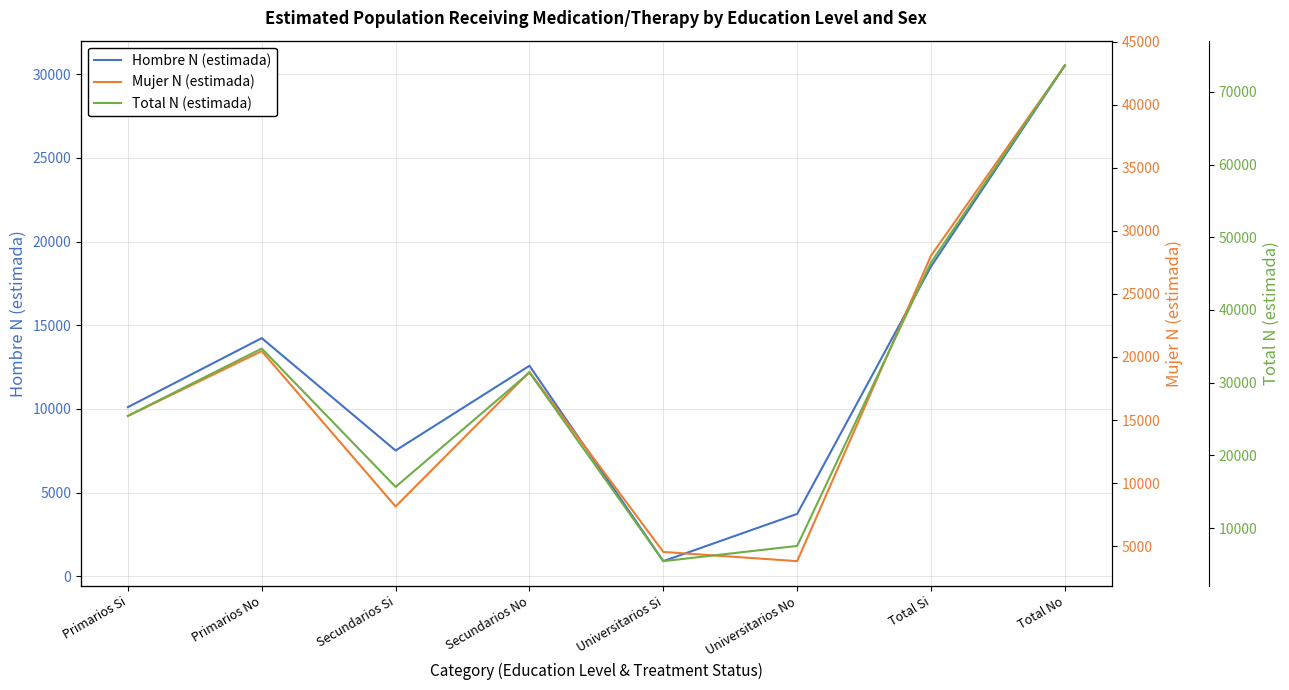

What are all the series names shown in the legend?

Hombre N (estimada), Mujer N (estimada), Total N (estimada)